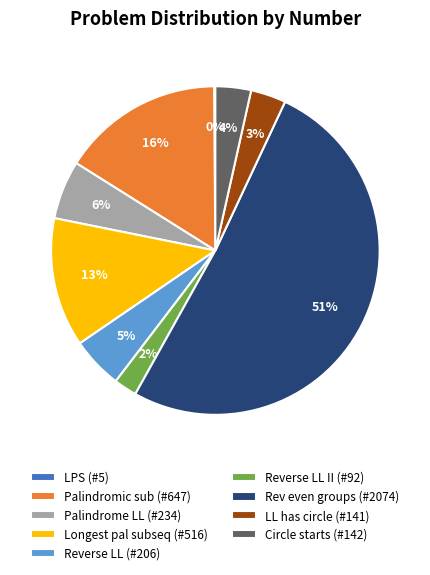

Is there a majority slice in this chart?

Yes